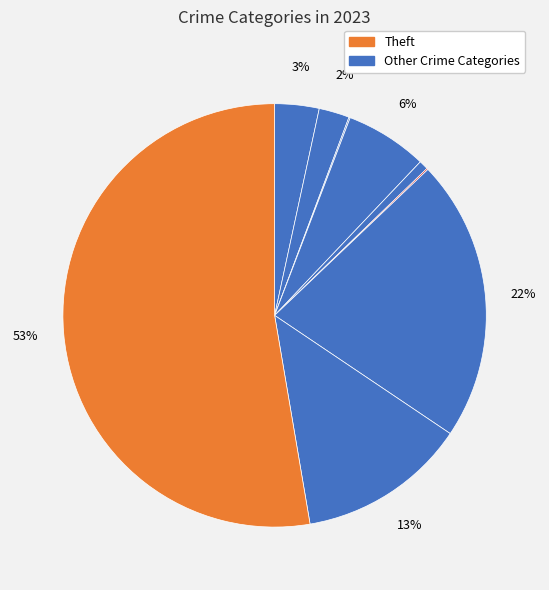

Does any single category account for the majority?

Yes